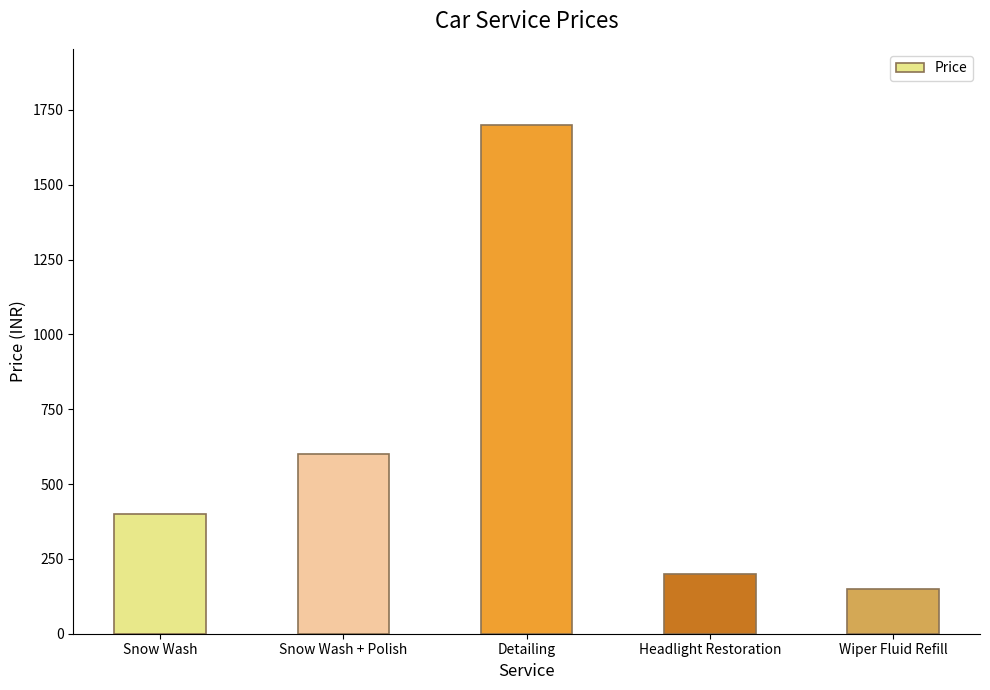

At which category does the chart reach its minimum across all series?

Wiper Fluid Refill